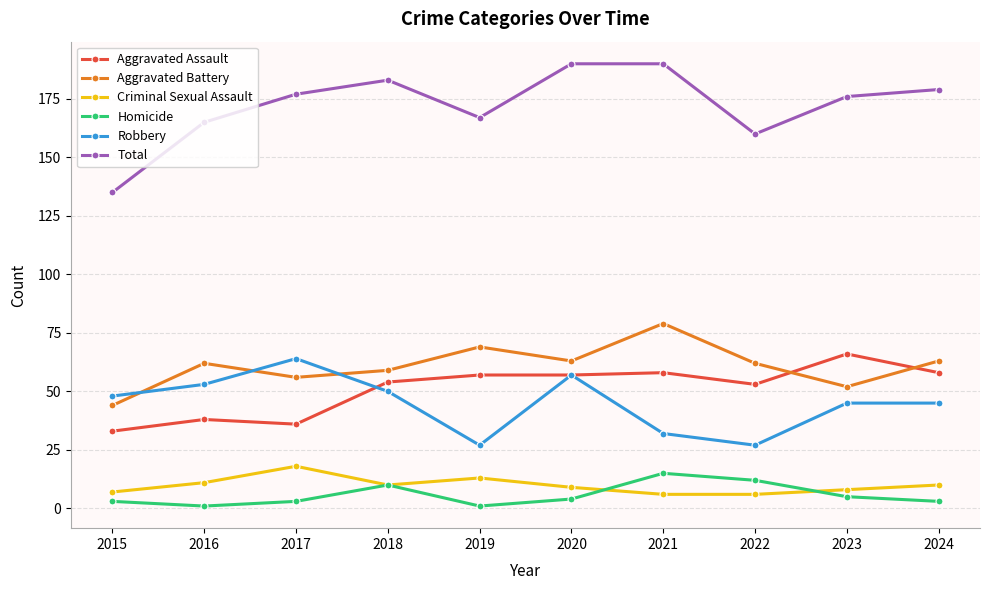

True or false: Total has a value of 251 at 2016.

False